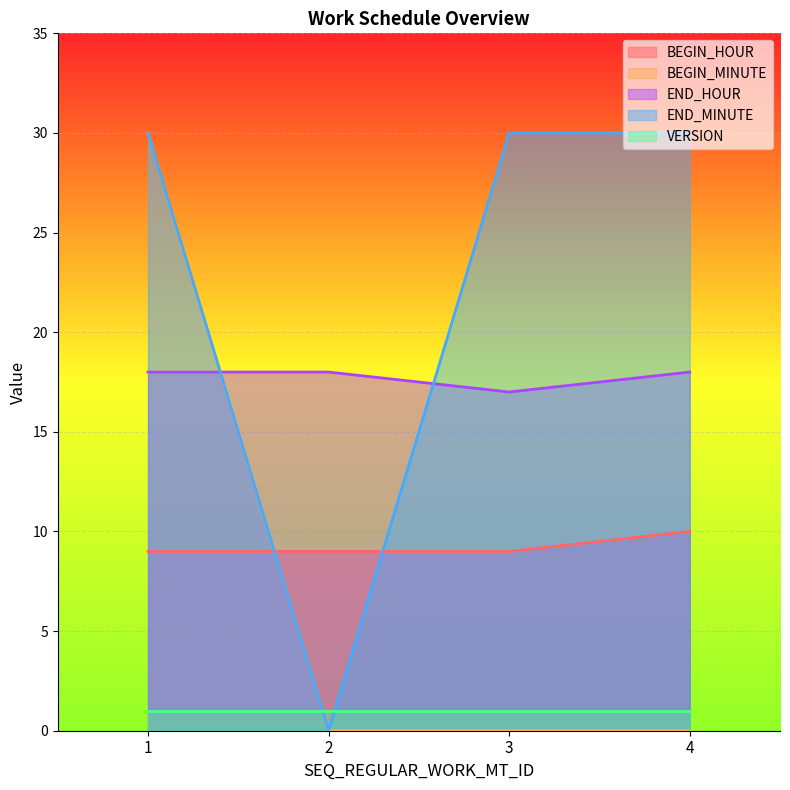

Is it true that END_HOUR equals 27 at 2?

False